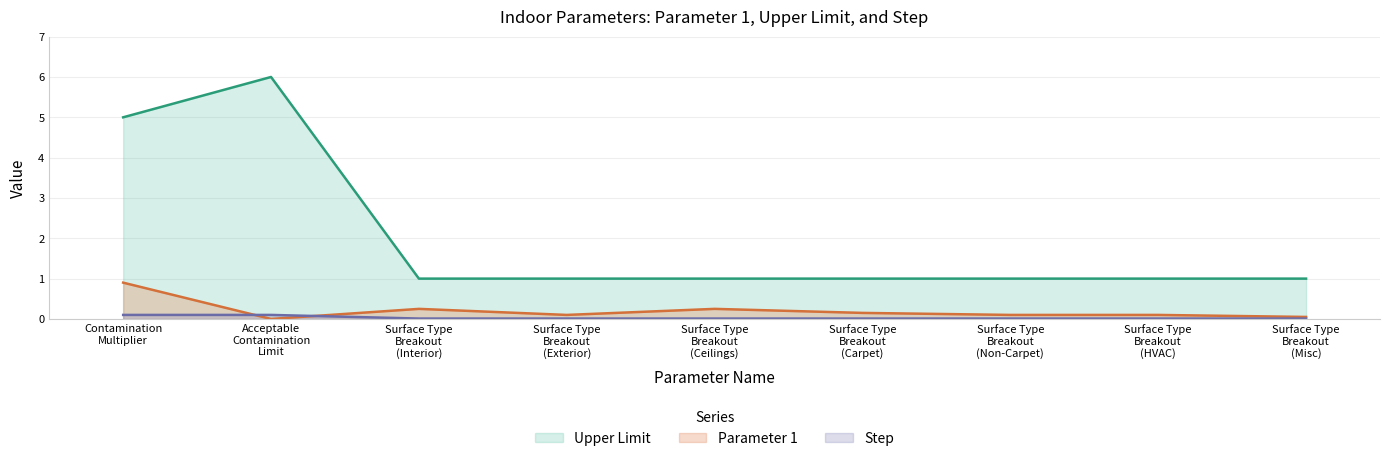

True or false: Step and Upper Limit cross at least once.

False